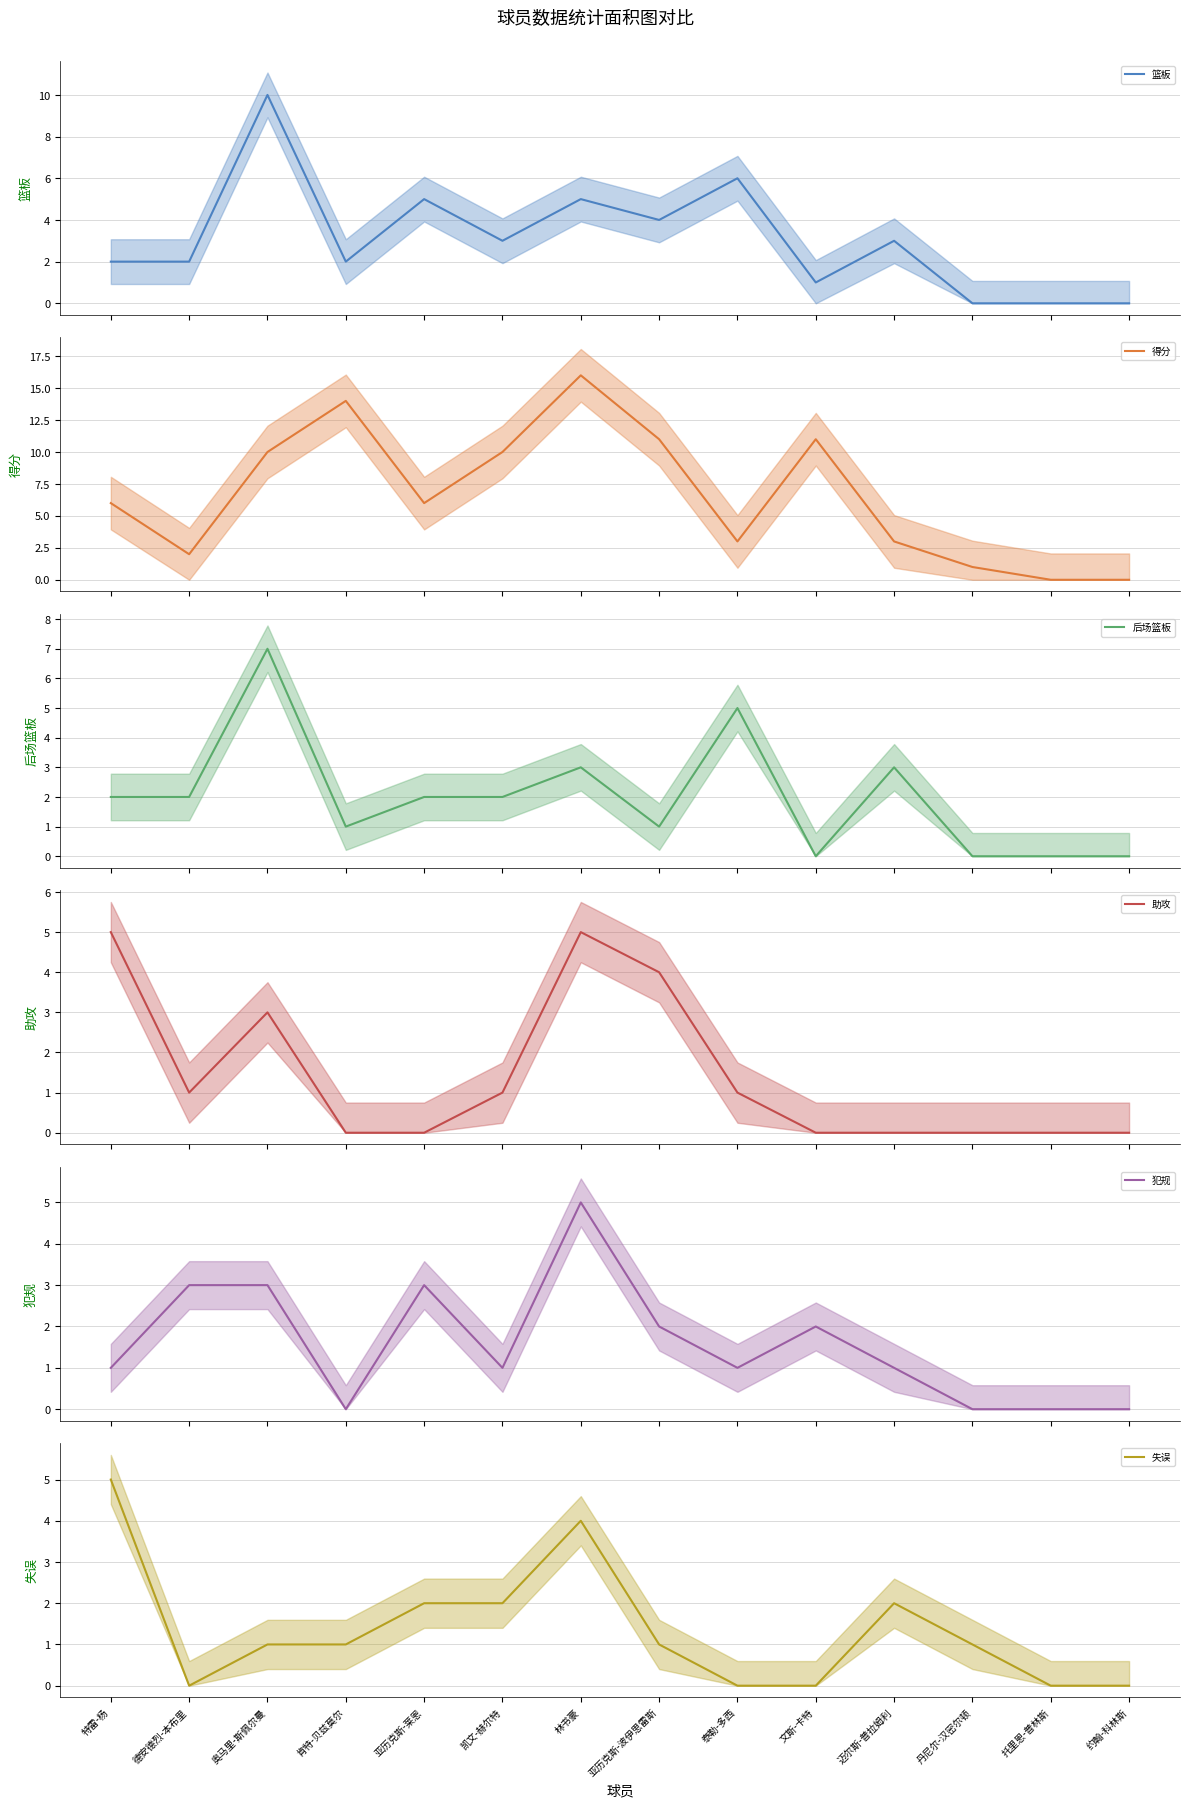

How many values in 助攻 are above zero?

7